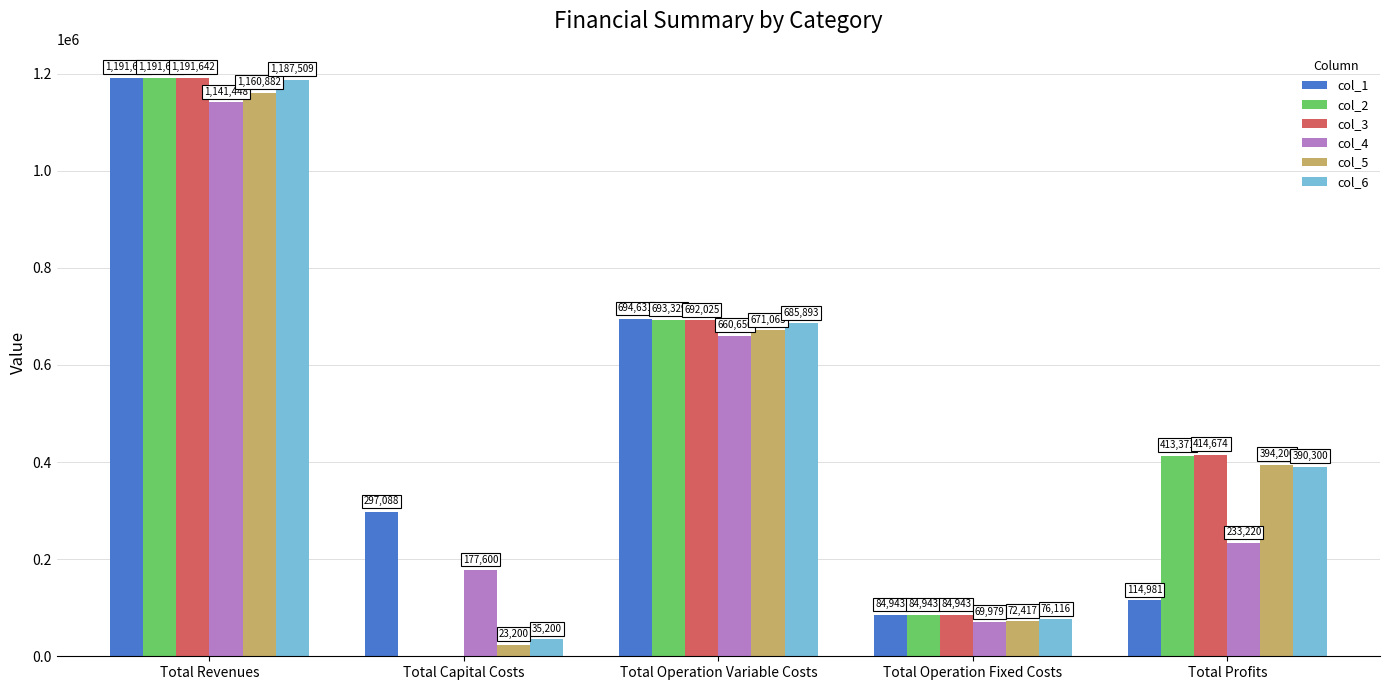

At which label does col_4 first exceed 233219?

Total Revenues